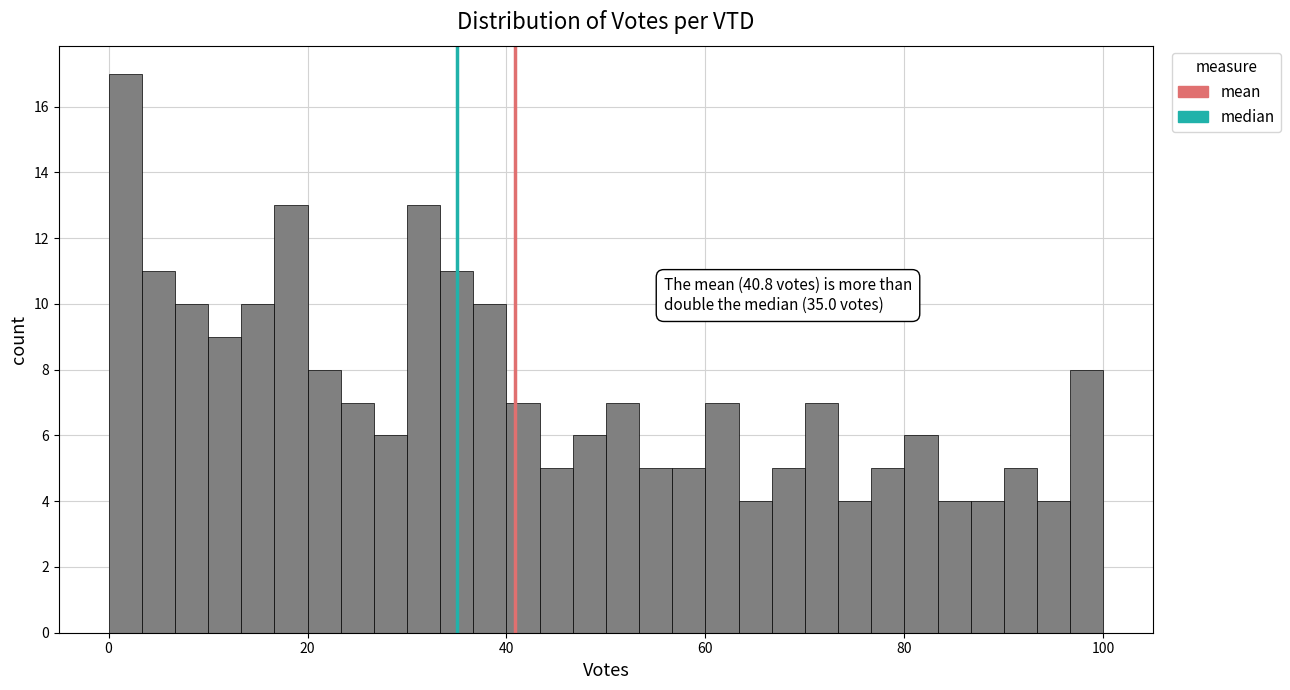

Read against the x-axis, roughly where is the centre of the tallest bar?

2